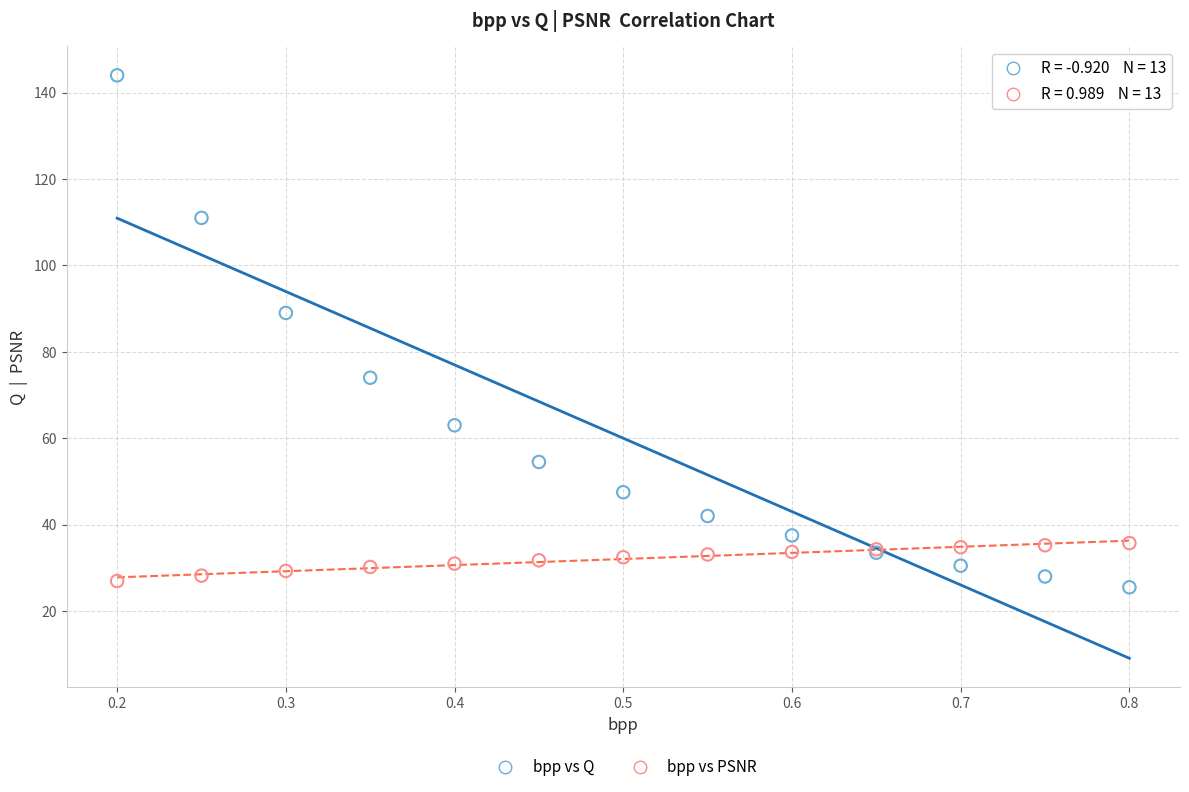

What is the X range (max minus min) for the scatter plot?

0.6